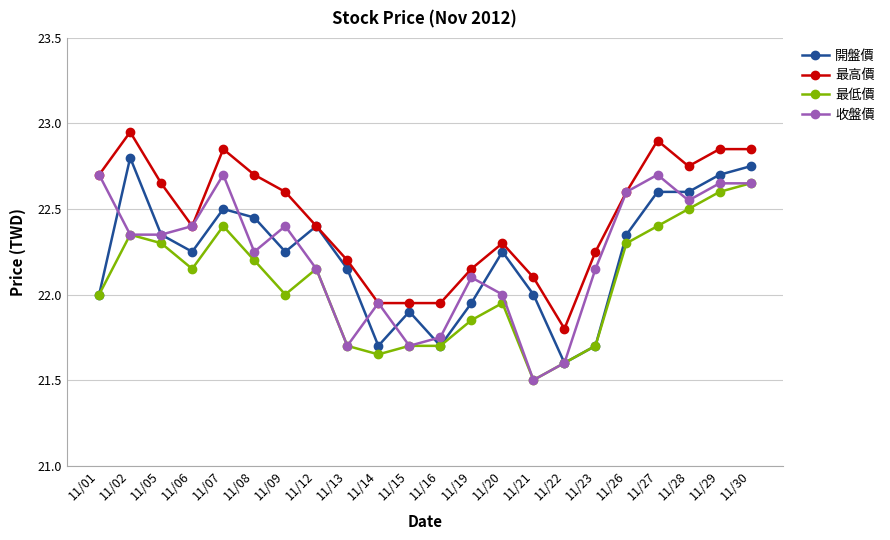

What are all the series names shown in the legend?

開盤價, 最高價, 最低價, 收盤價